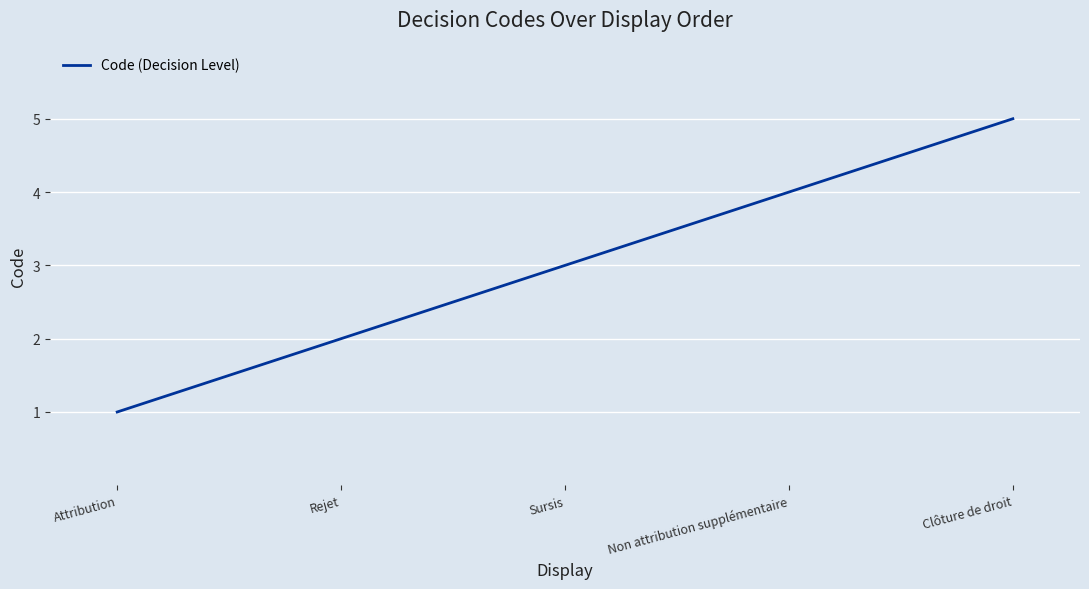

What is the smallest value displayed?

1